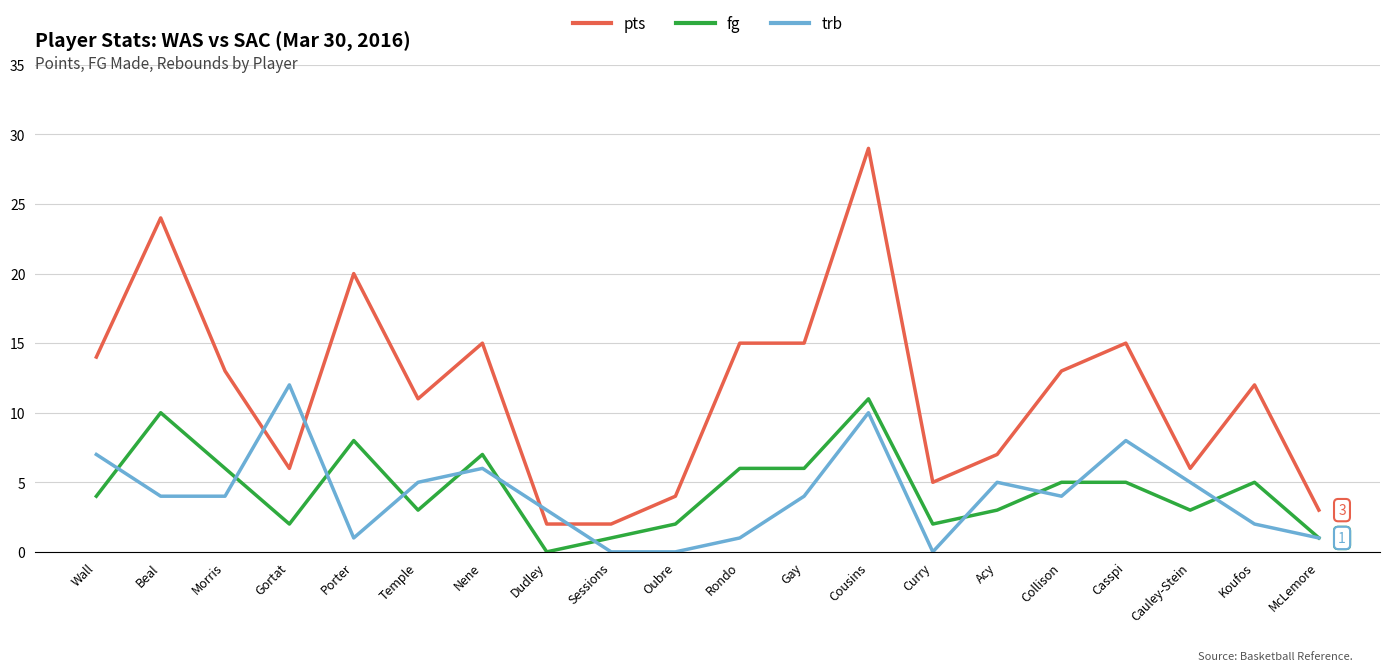

What is the total value across all series at Cousins?

50